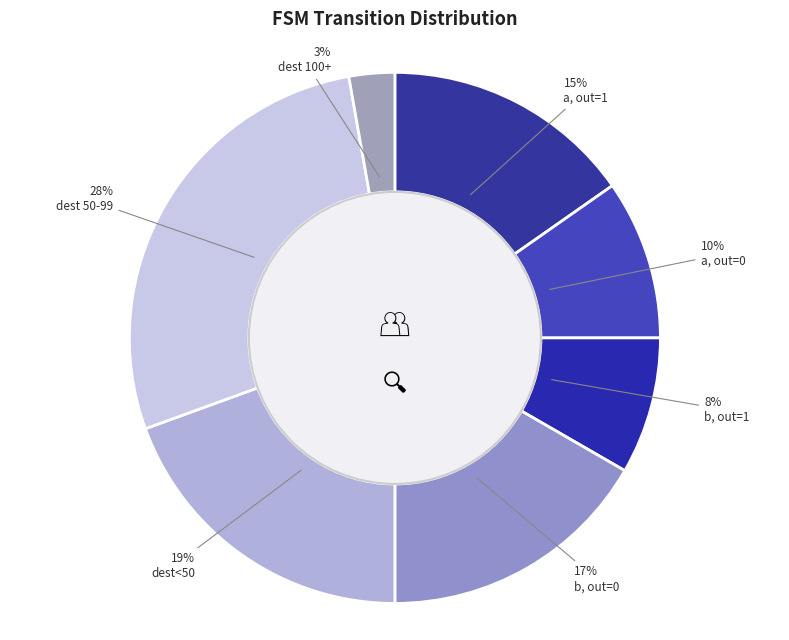

How many slices are in this pie chart?

7